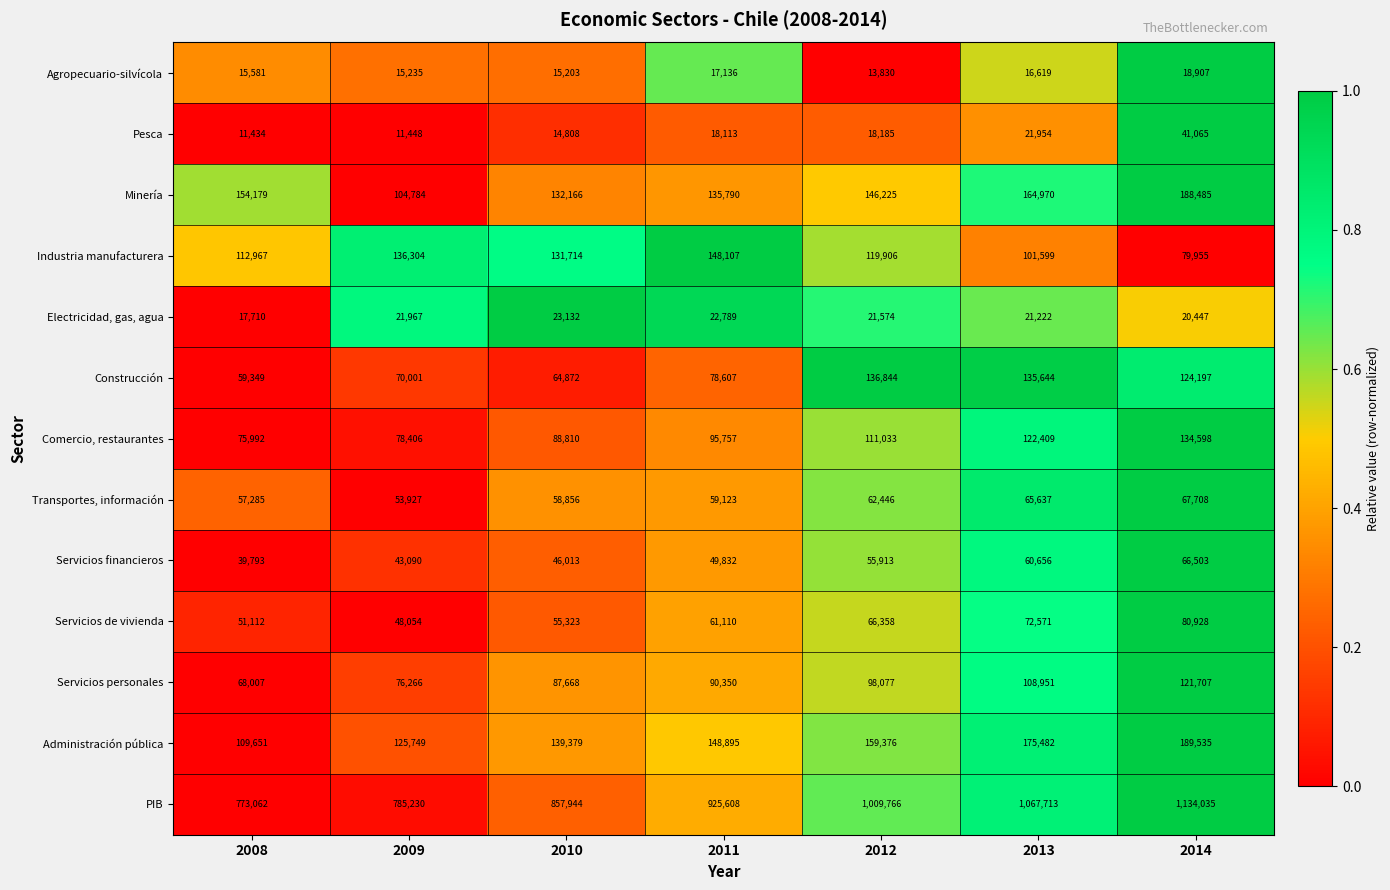

What value does the Administración pública series have at 2014, to the nearest 100?

189500